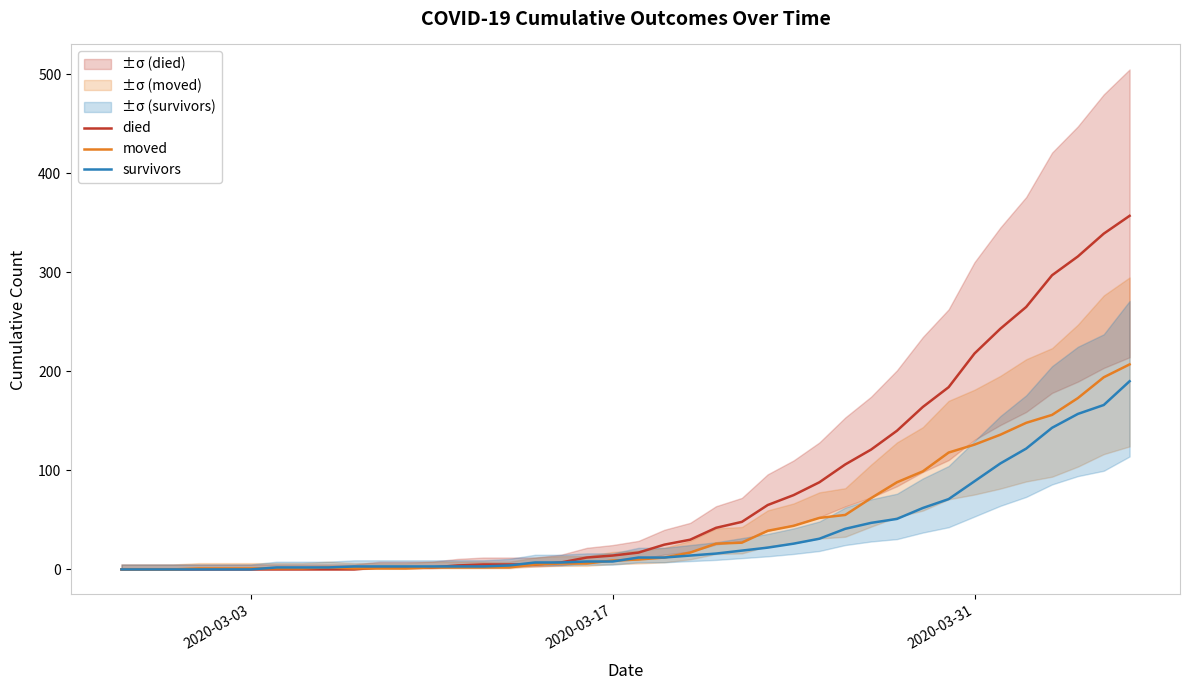

What is the maximum value for survivors?

190